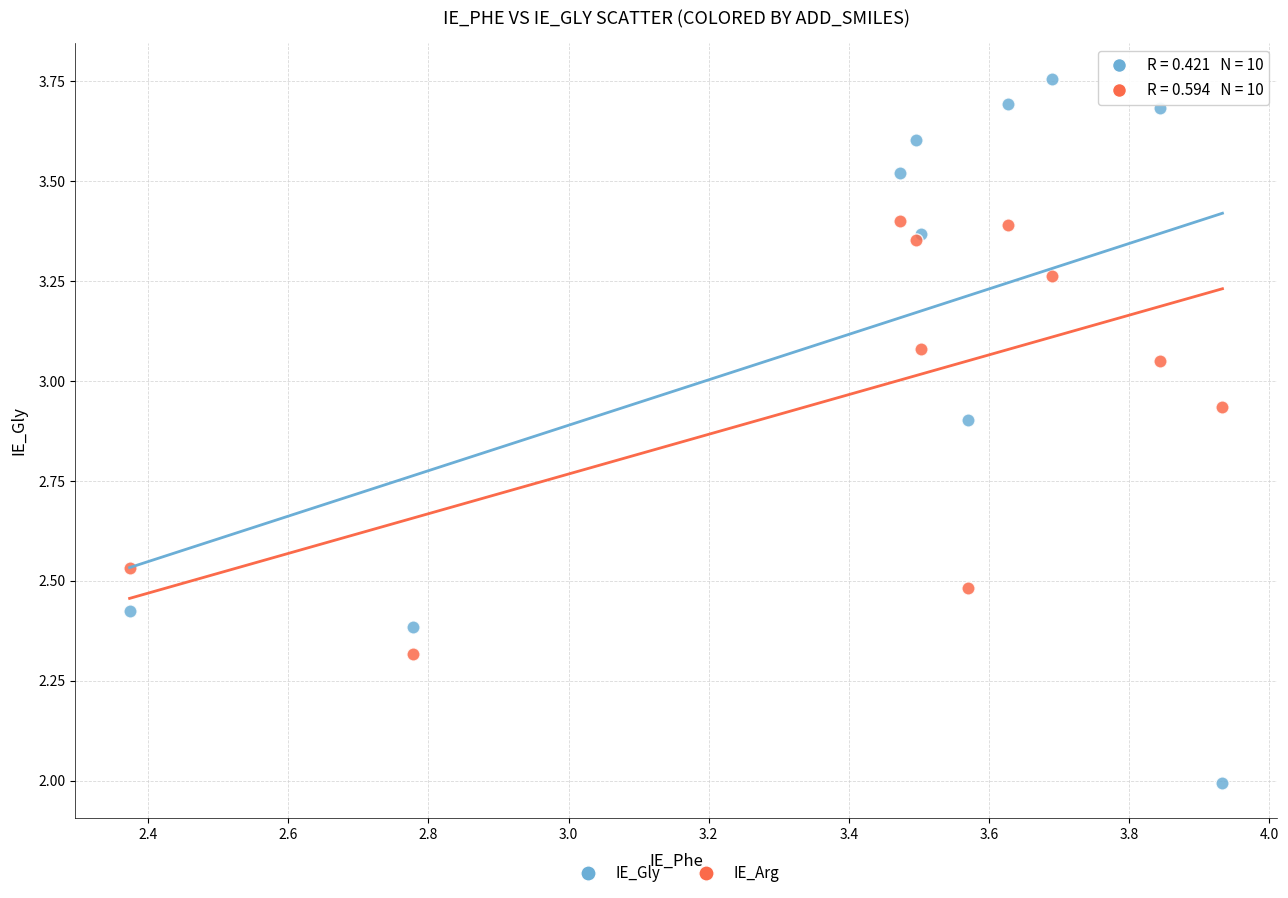

Which series has the largest Y range (max minus min)?

IE_Gly